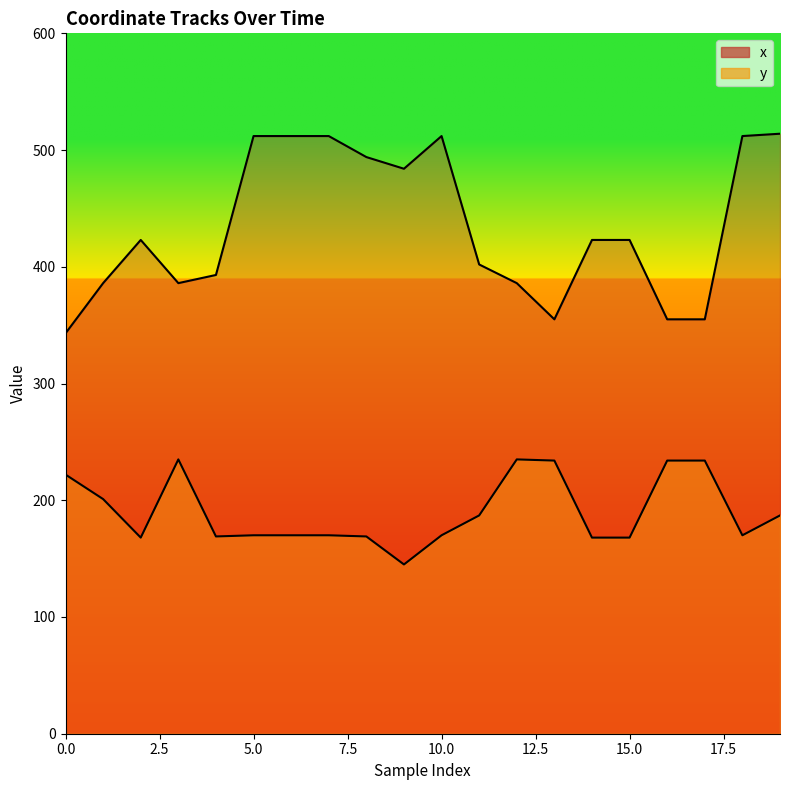

In x, how many points are higher than both neighbors (excluding endpoints)?

2